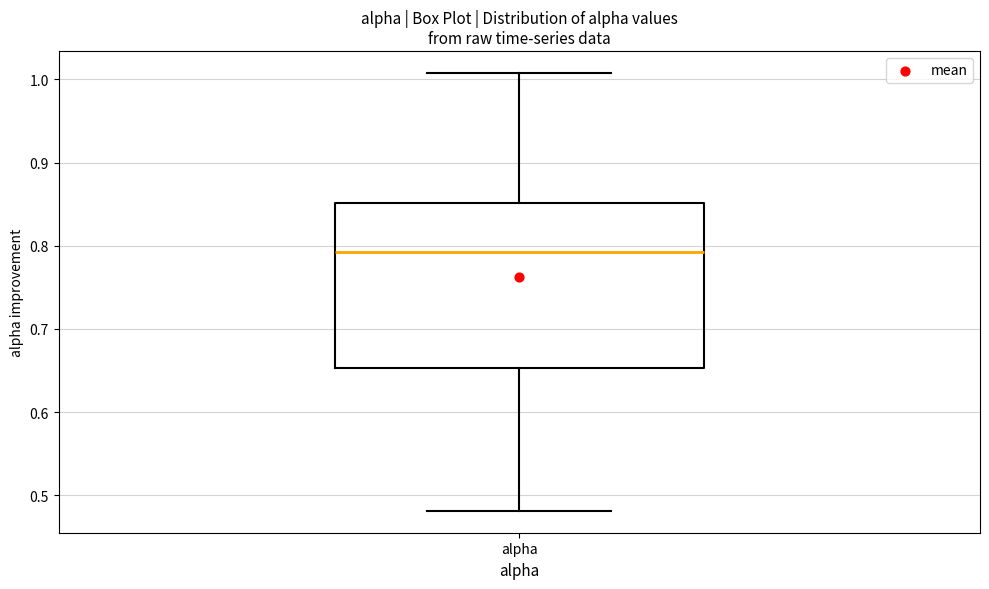

Read this box plot against the y-axis: the position of the median line, the range covered by the box, and the ends of both whiskers. The values are not printed on the chart, so give them approximately, as read against the axis.

median 0.79, box 0.65 to 0.85, whiskers 0.48 to 1.01